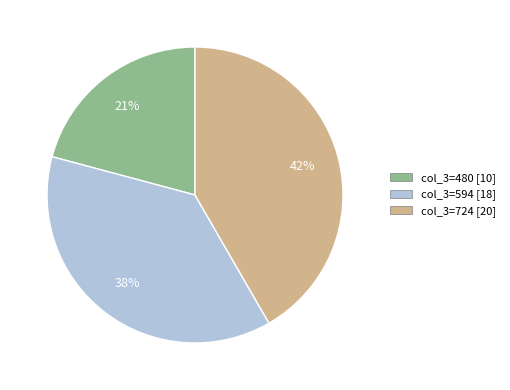

To the nearest percent, what is the average slice percentage?

33%